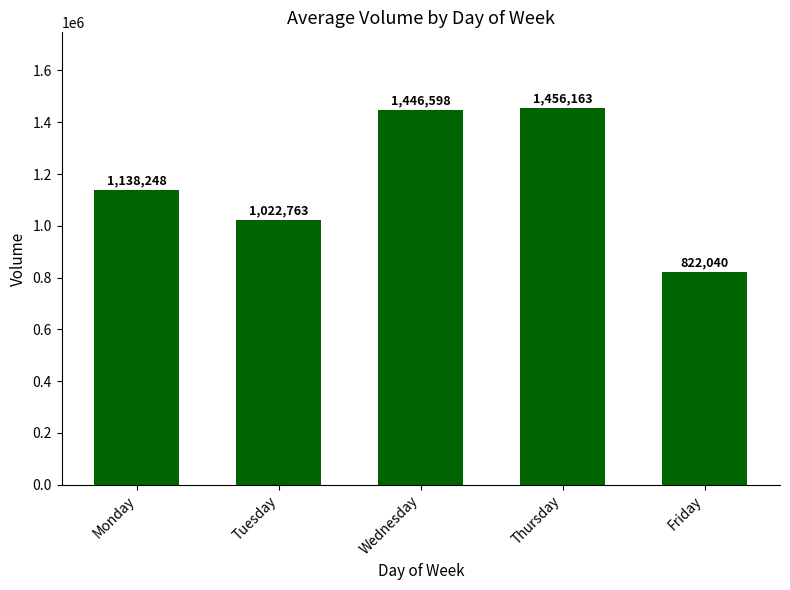

Reading left to right, list all the values displayed in this chart.

Monday=1138248	Tuesday=1022763	Wednesday=1446598	Thursday=1456163	Friday=822040